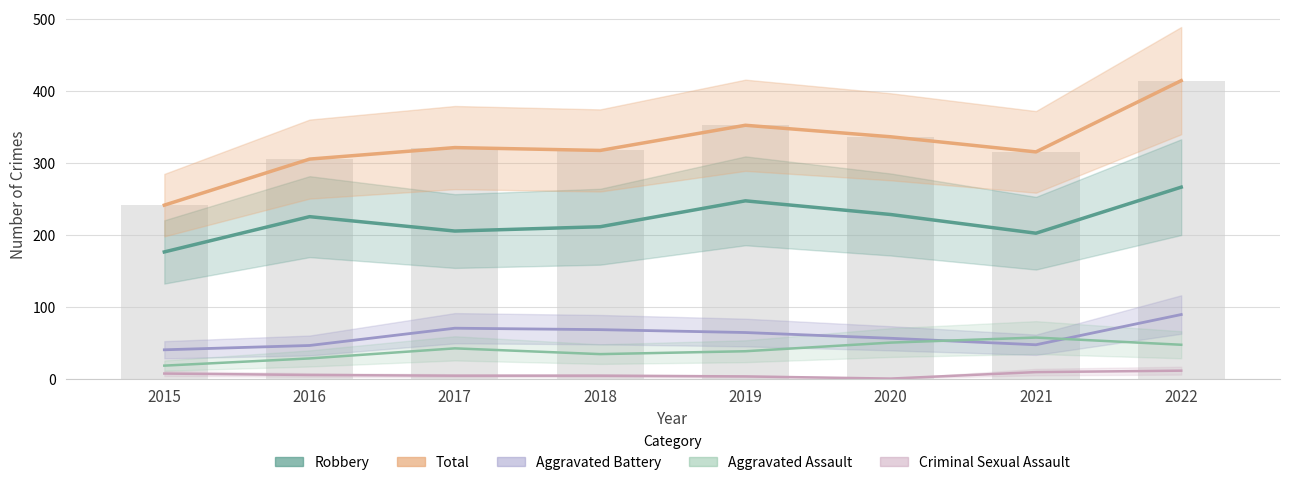

How many values in the Criminal Sexual Assault series exceed 5?

3